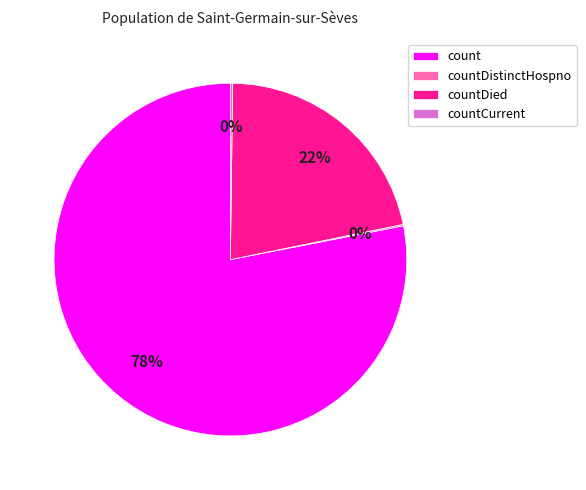

To the nearest percent, what portion does count represent?

78%